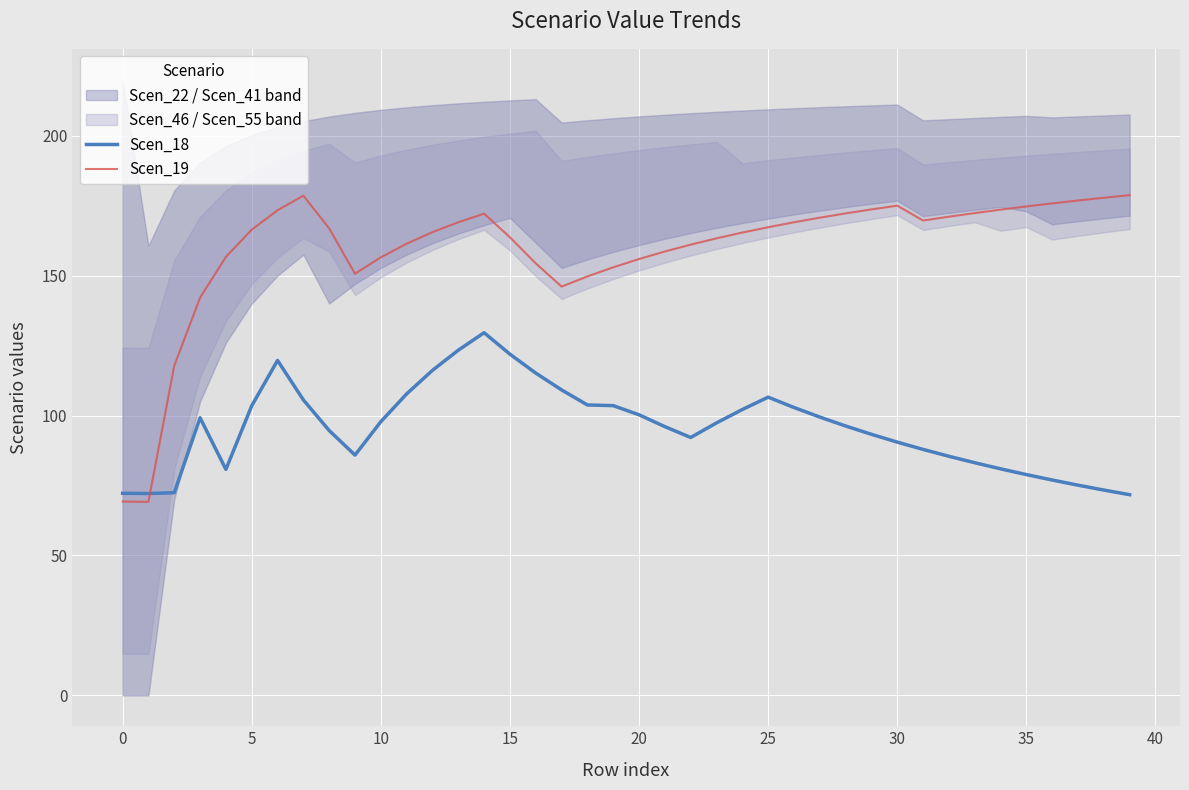

Read the Scen_18 value at 31.

87.9